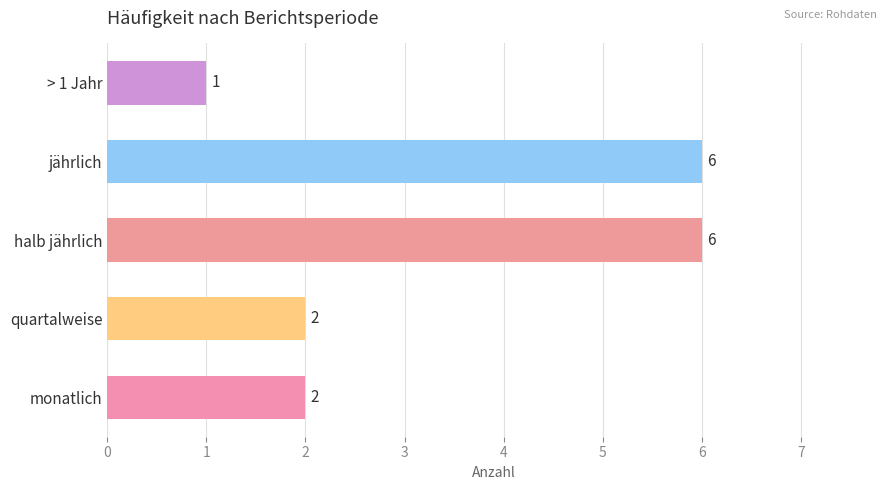

Reading top to bottom, list all the values displayed in this chart.

> 1 Jahr=1	jährlich=6	halb jährlich=6	quartalweise=2	monatlich=2